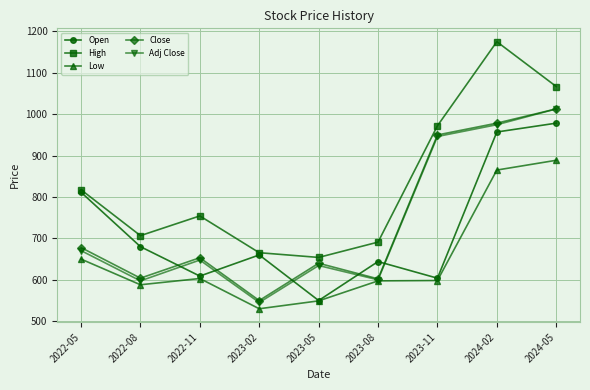

Which series changed the most between 2022-08 and 2022-11?

Open